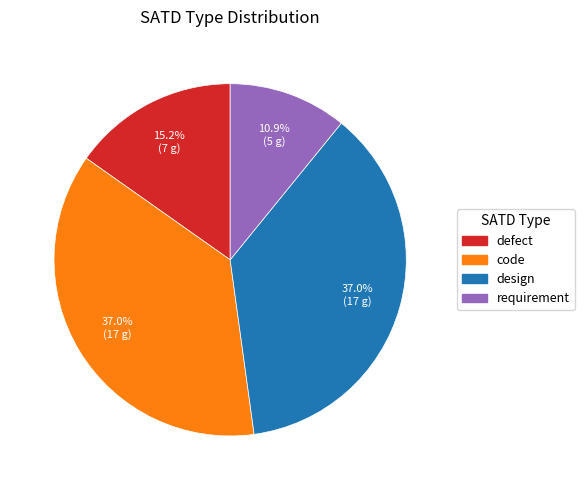

Does any single category account for the majority?

No